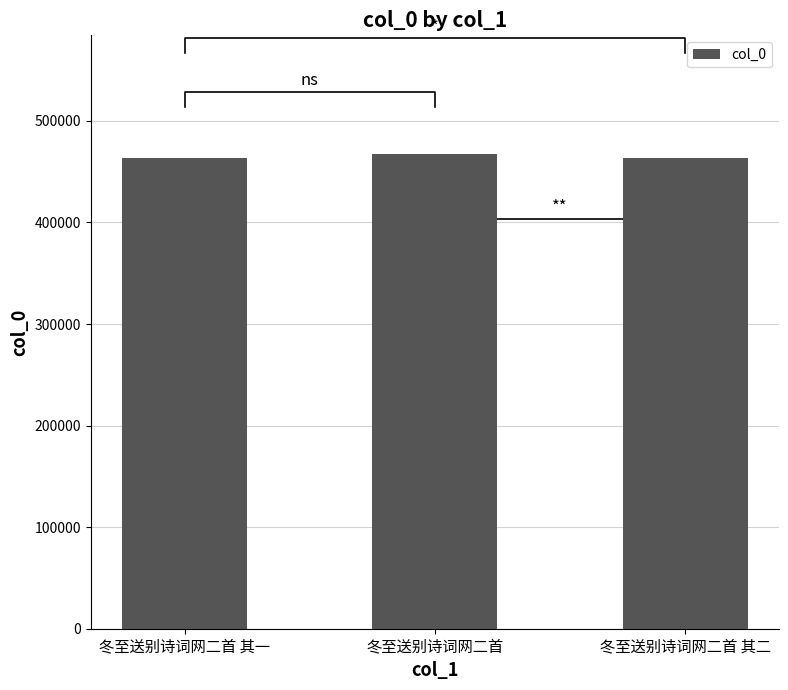

What is the value of the 2nd bar from the left?

467378